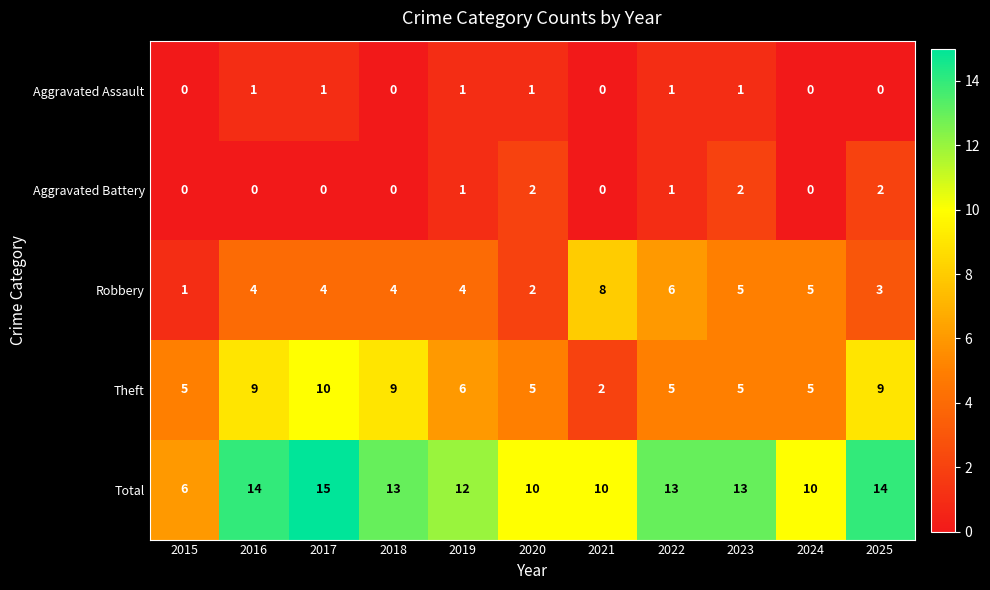

The value of Robbery at 2020 is 2. True or false?

True